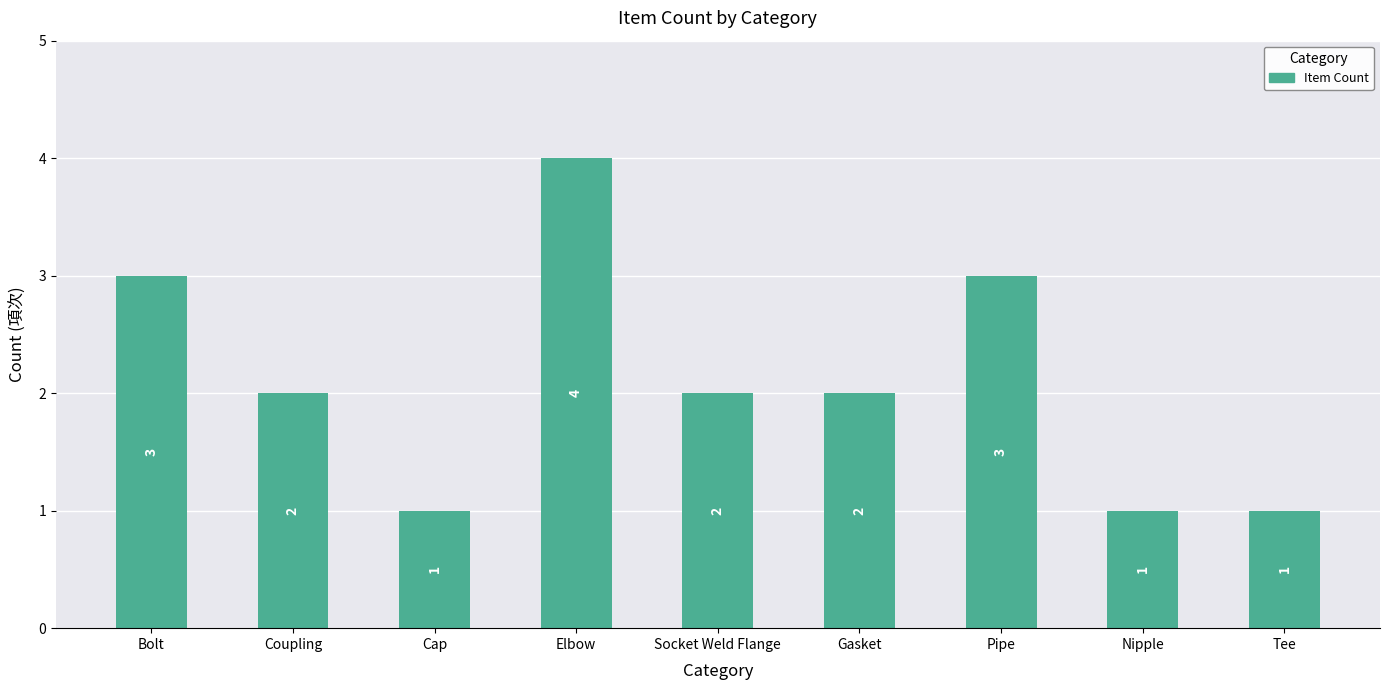

Is it true that the value at Pipe is 1?

False